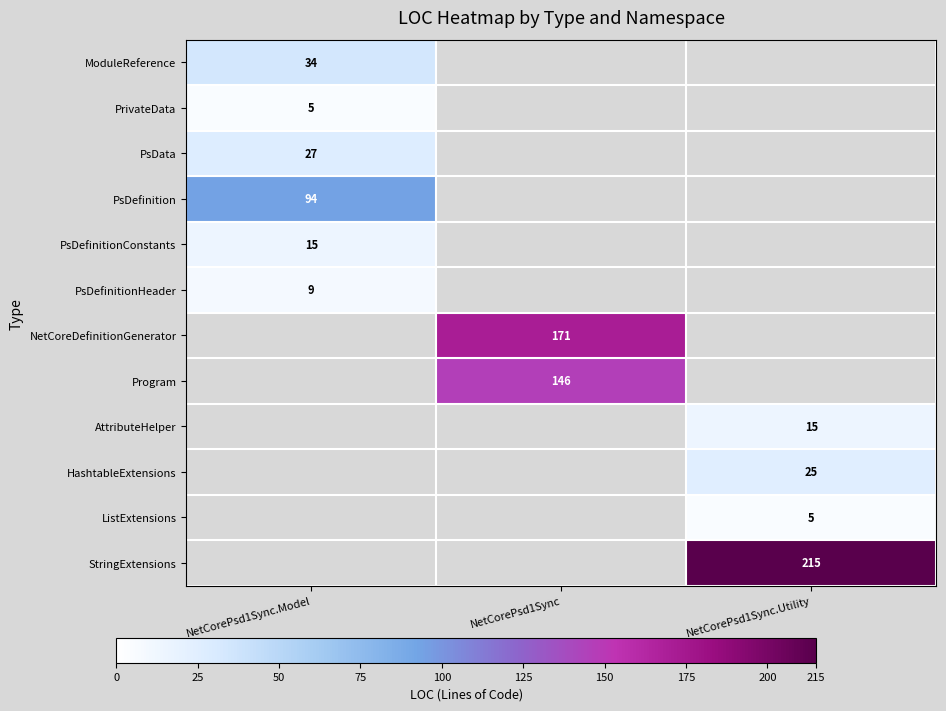

Is it true that HashtableExtensions equals 34 at NetCorePsd1Sync.Utility?

False